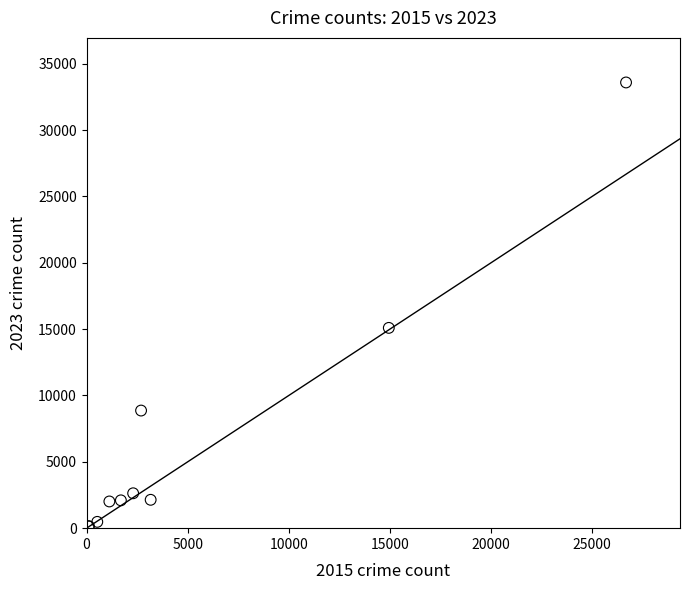

What Y value in the scatter plot is closest to 16860?

15097